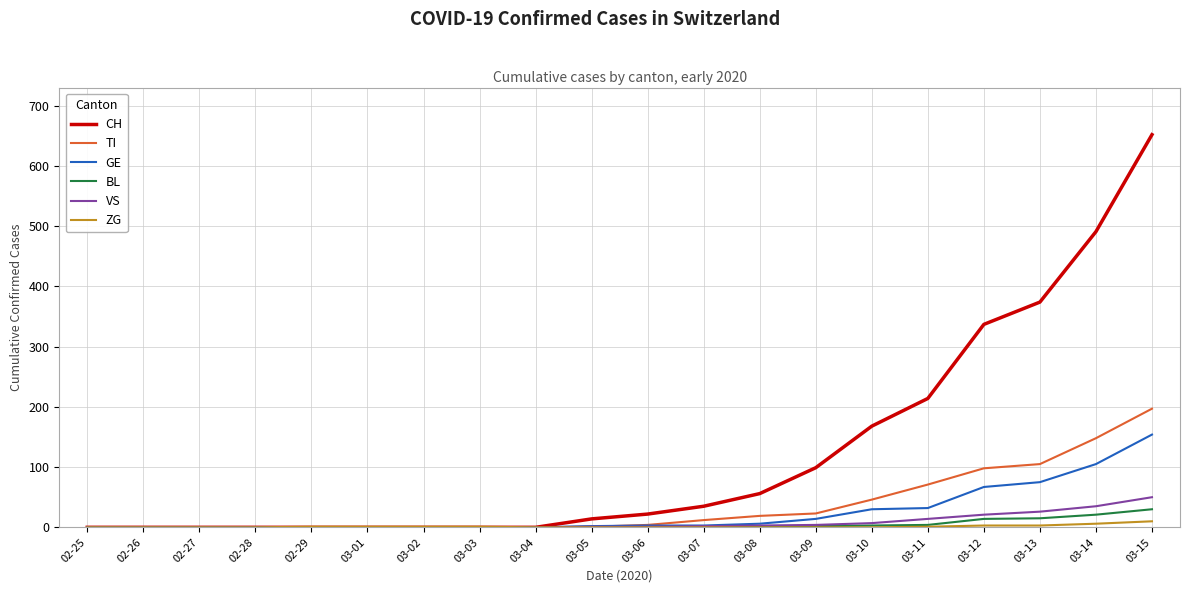

Between 03-06 and 03-10, which series saw the biggest shift?

CH